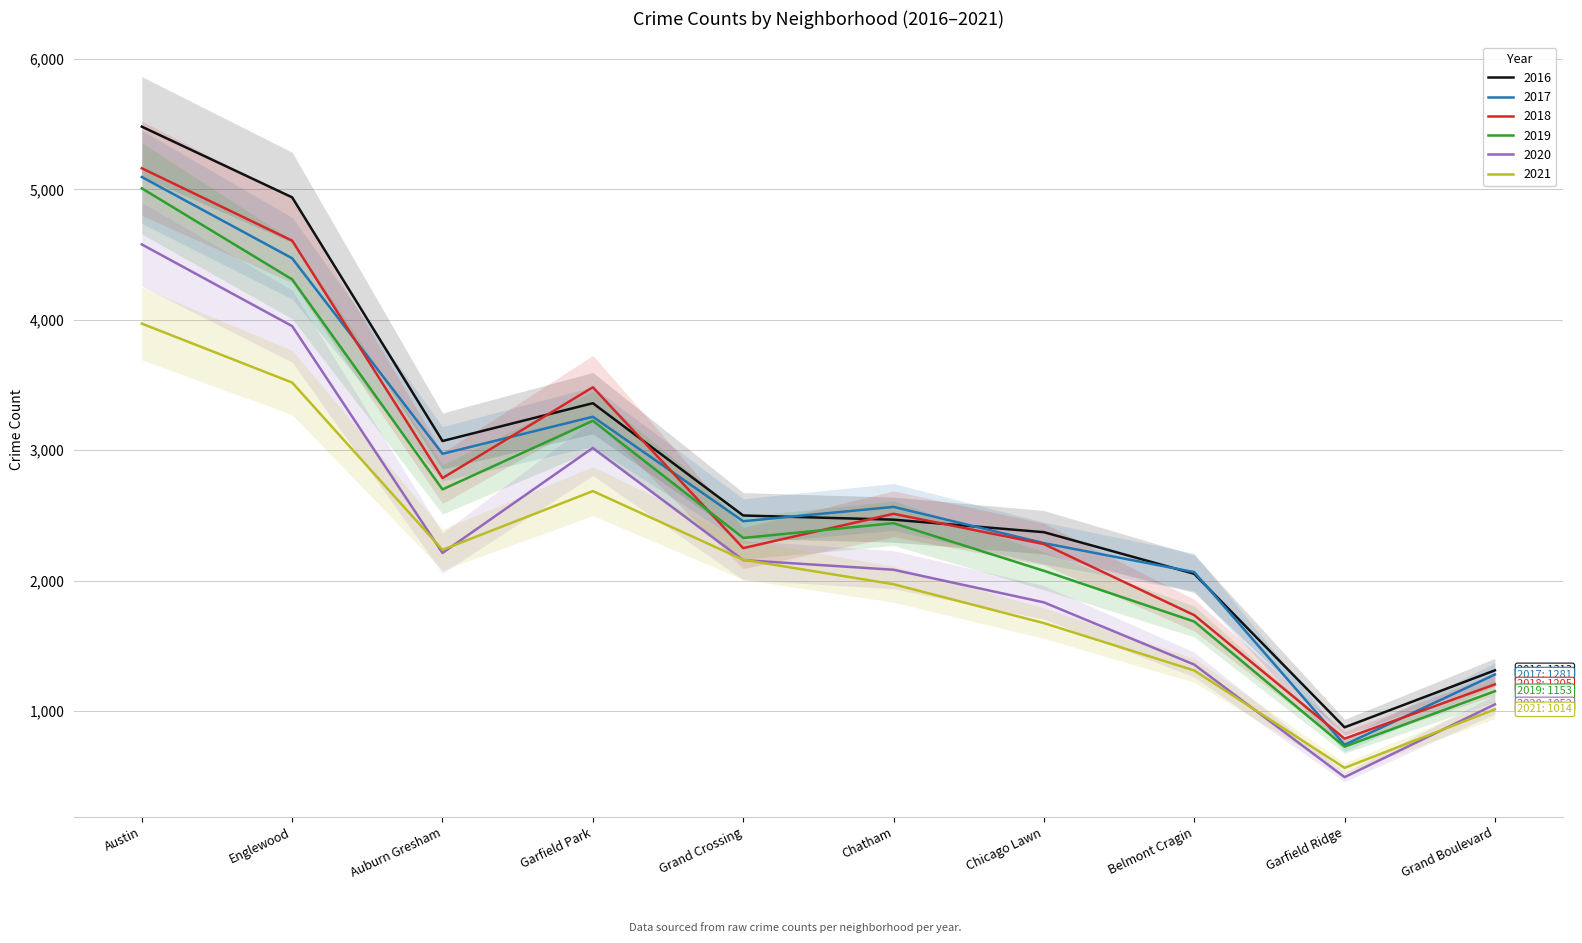

At which label does 2020 first exceed 2158?

Austin